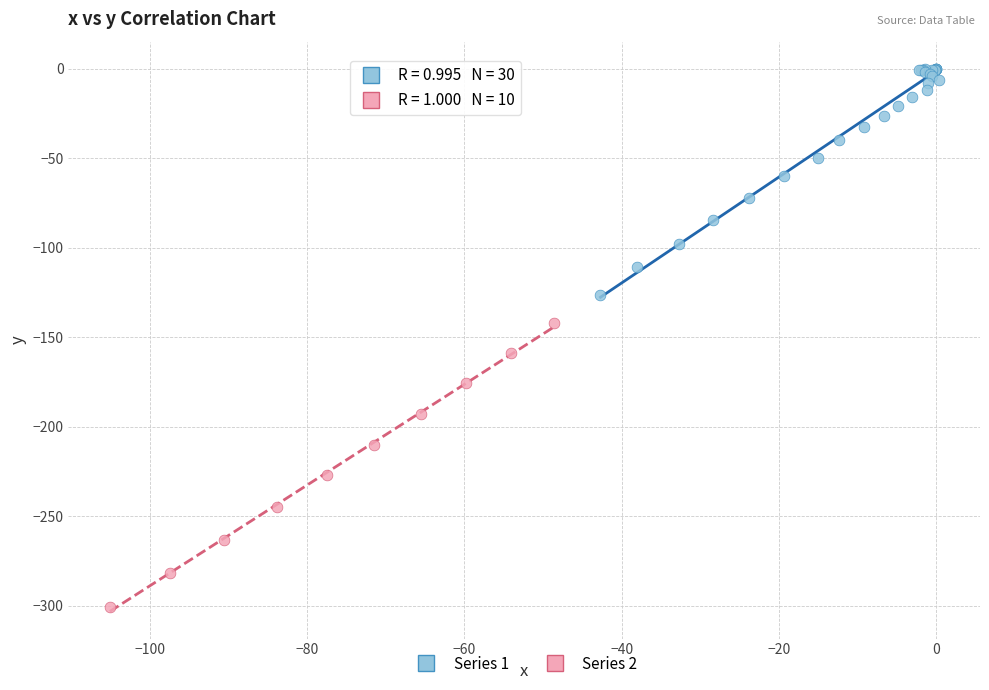

Which series contains the highest Y value?

Series 1